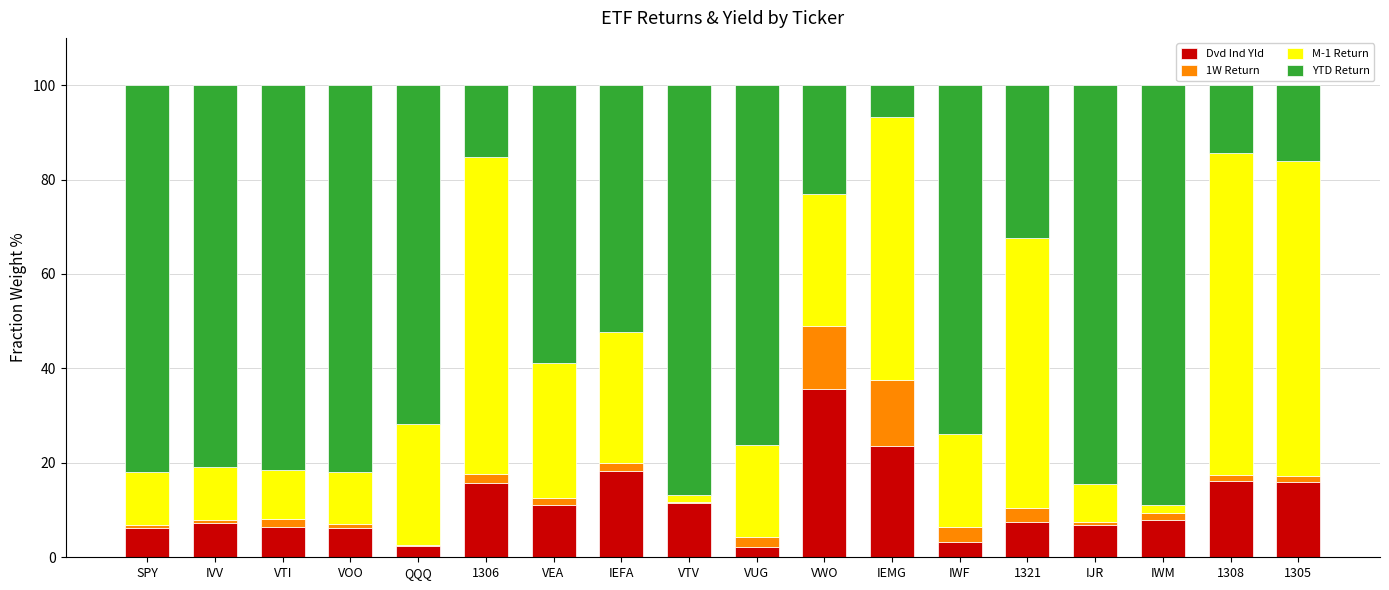

Is it true that Dvd Ind Yld equals 2.3 at QQQ?

True